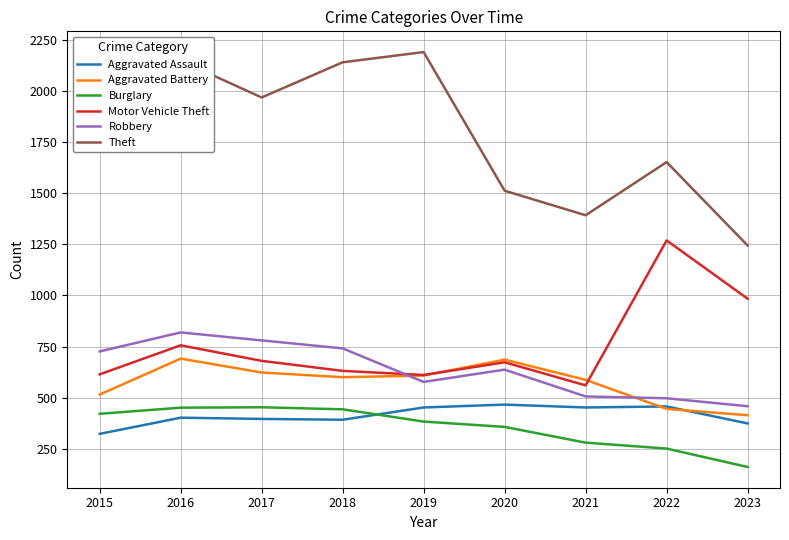

Is the value of Robbery at 2015 greater than the value of Theft at 2018?

No